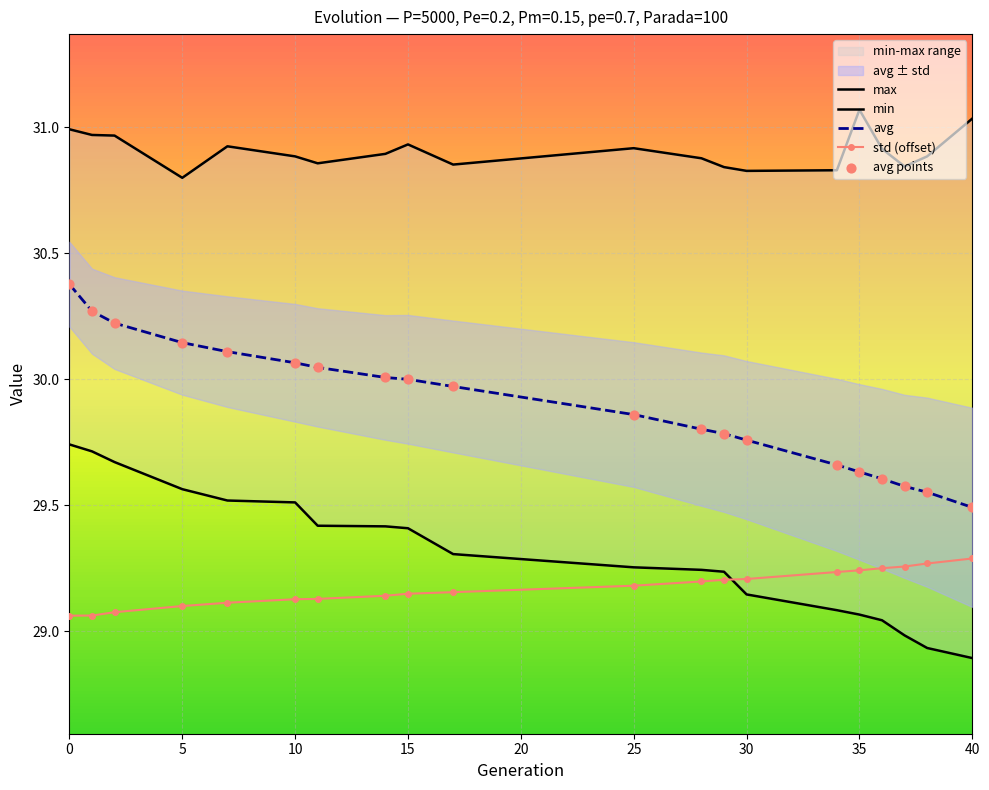

Which series reaches the maximum Y coordinate?

max